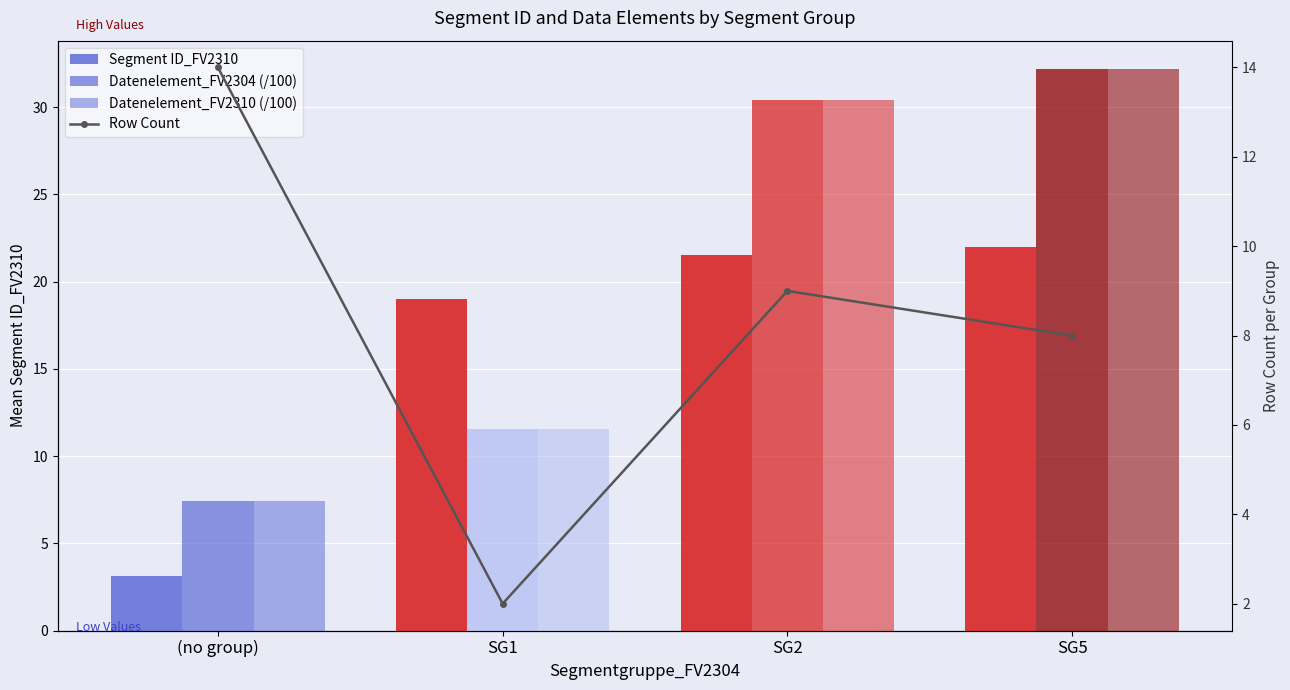

At which label is Datenelement_FV2310 (/100) closest to 19?

SG1